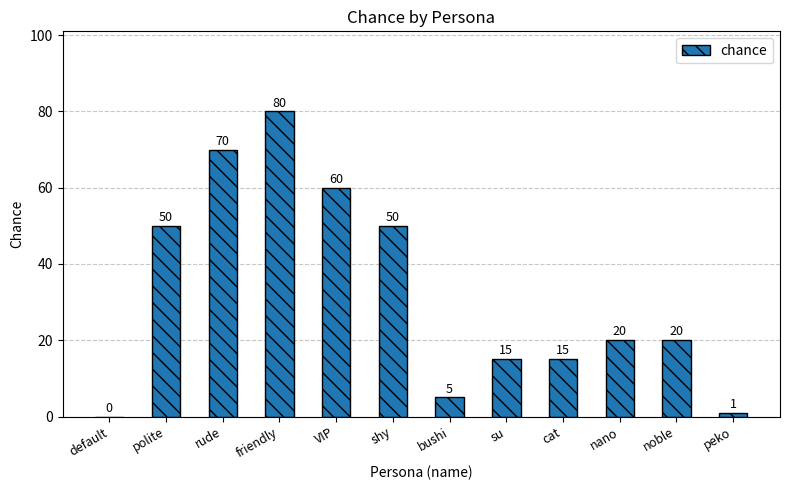

What is the change in value from VIP to shy?

-10